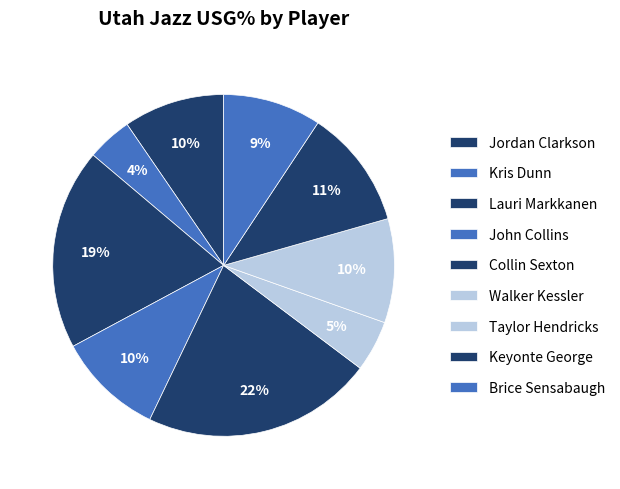

Count the number of slices in the pie.

9